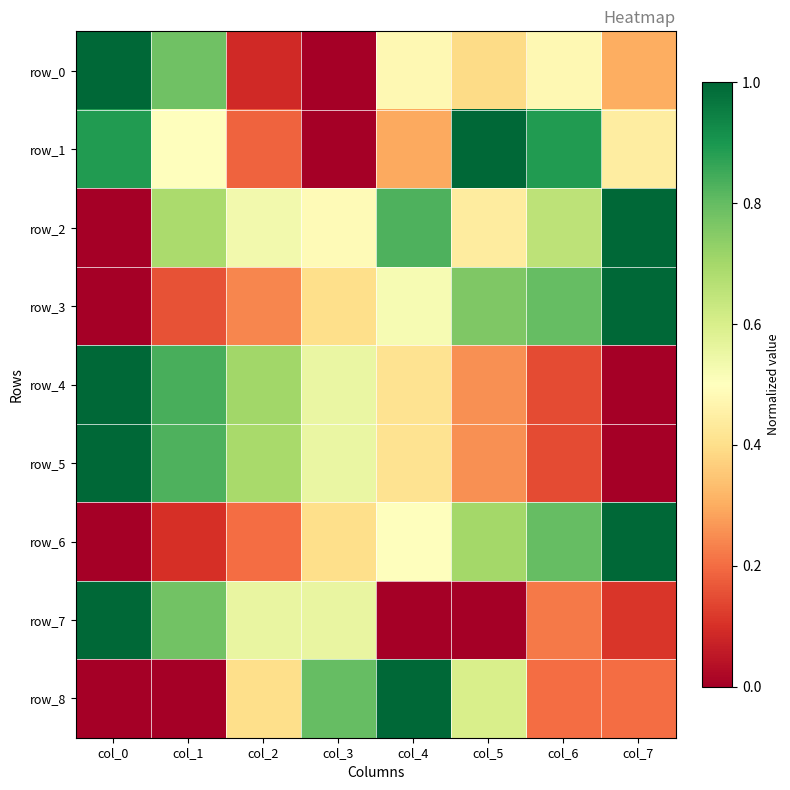

What is the difference between the second highest and second lowest values in the row_8 series?

0.8